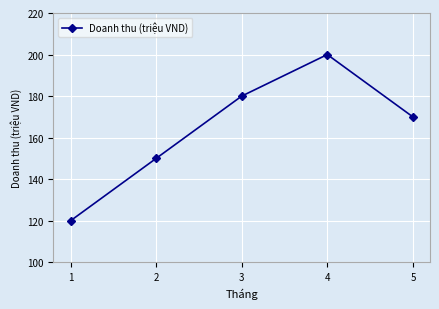

The chart shows a value of 209 at 1. True or false?

False